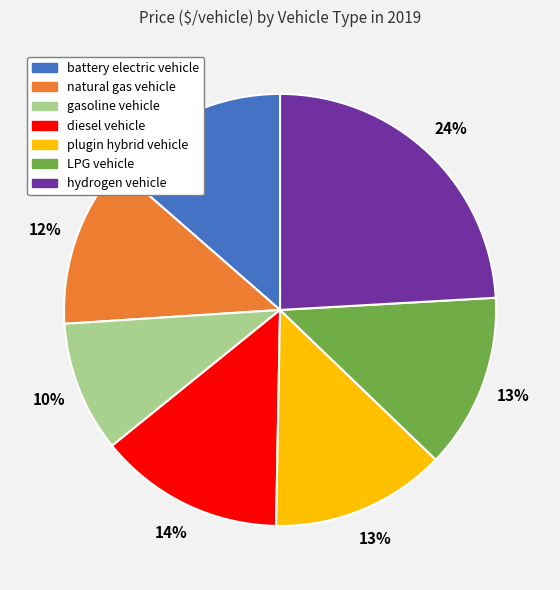

What percentage is the hydrogen vehicle slice, to the nearest percent?

24%